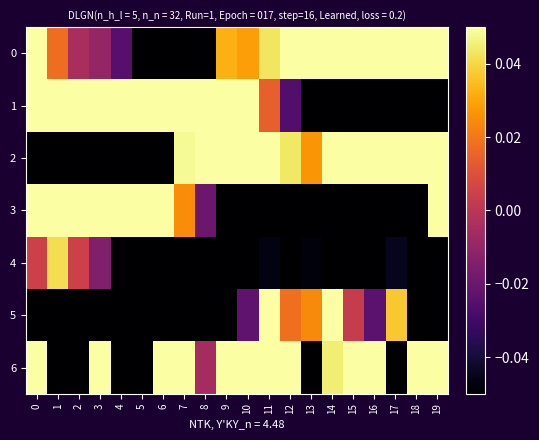

What is the spread (max minus min) of values at 11?

0.4